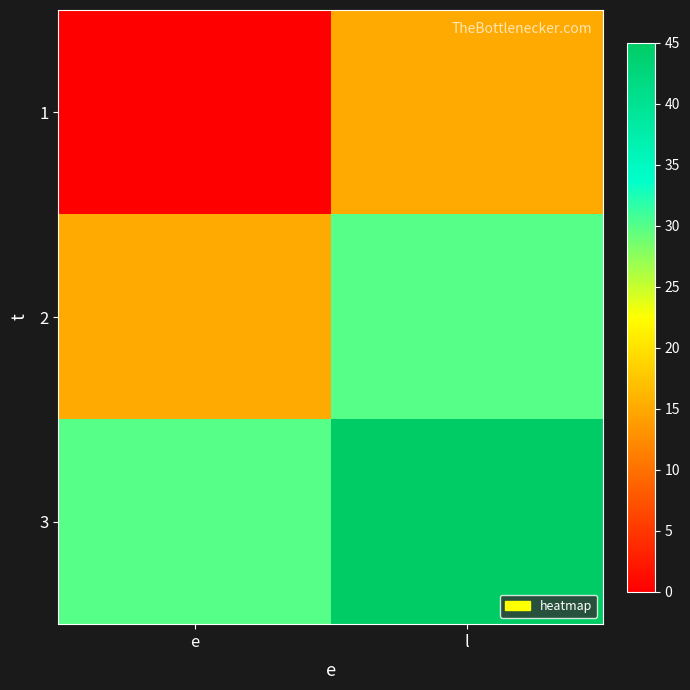

Between e and l, which series saw the biggest shift?

1